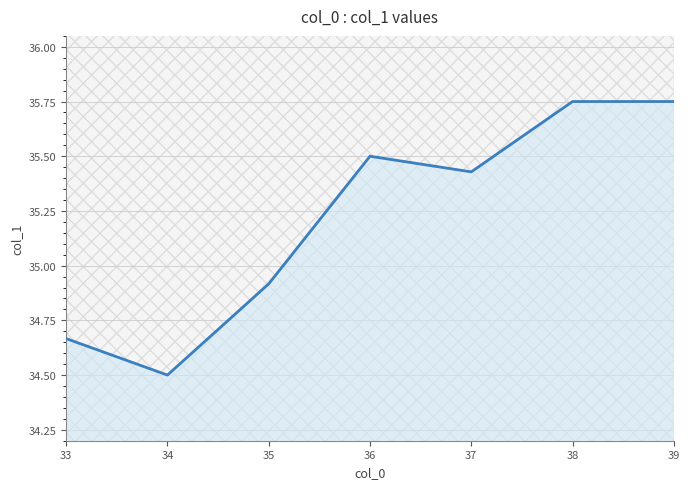

Rank the categories by value from highest to lowest.

38, 39, 36, 37, 35, 33, 34